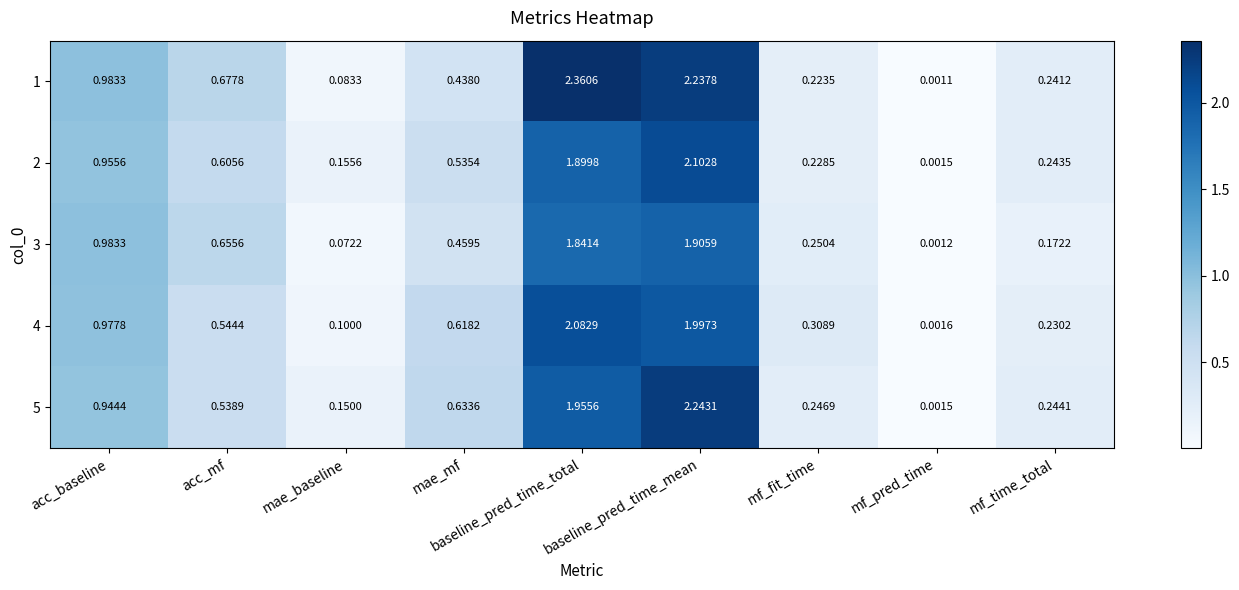

Which category has the lowest value in the 3 series?

mf_pred_time